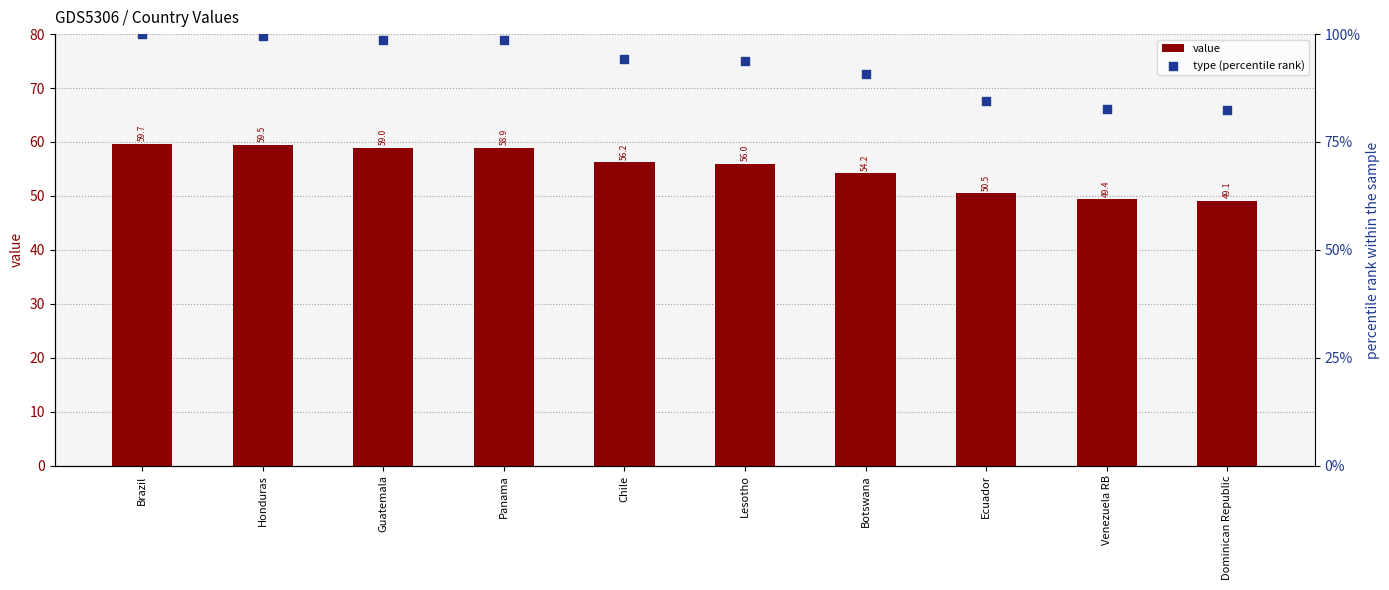

What is the total value across all series at Brazil?

159.7